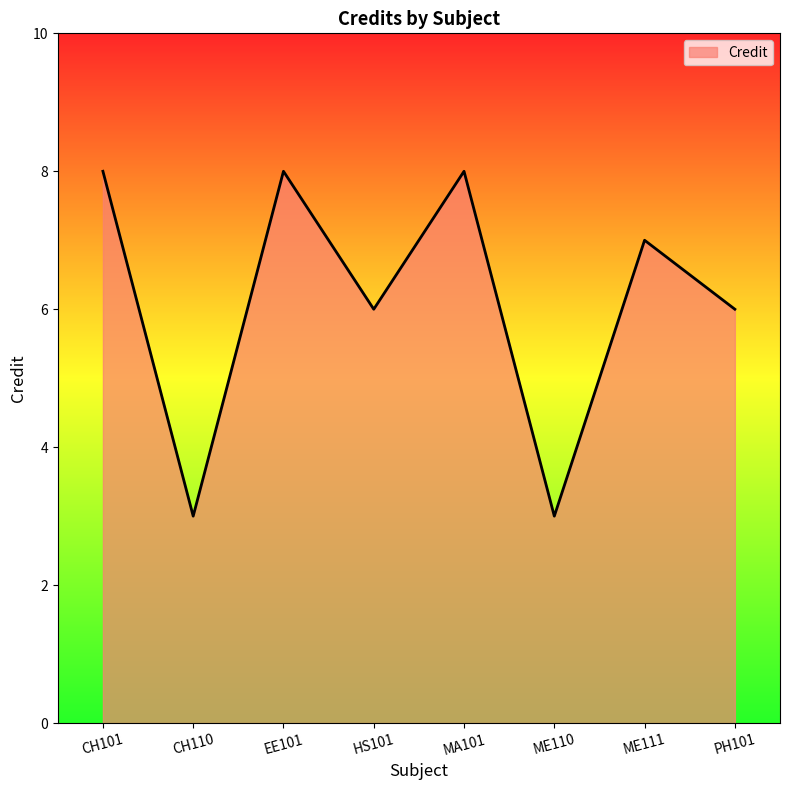

At which label does the data first exceed 7?

CH101